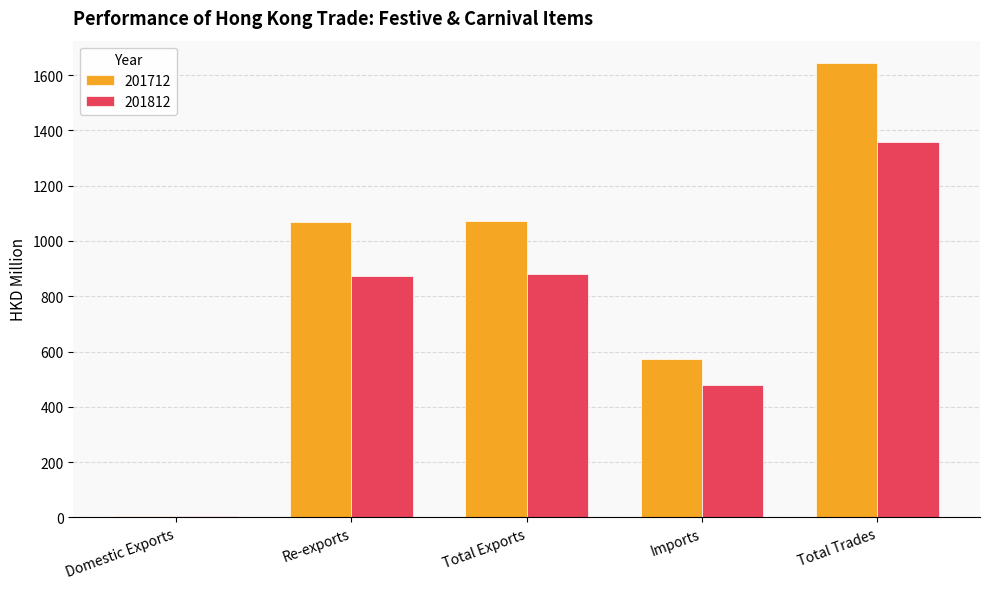

What is the highest value of the 201812 series?

1358.4